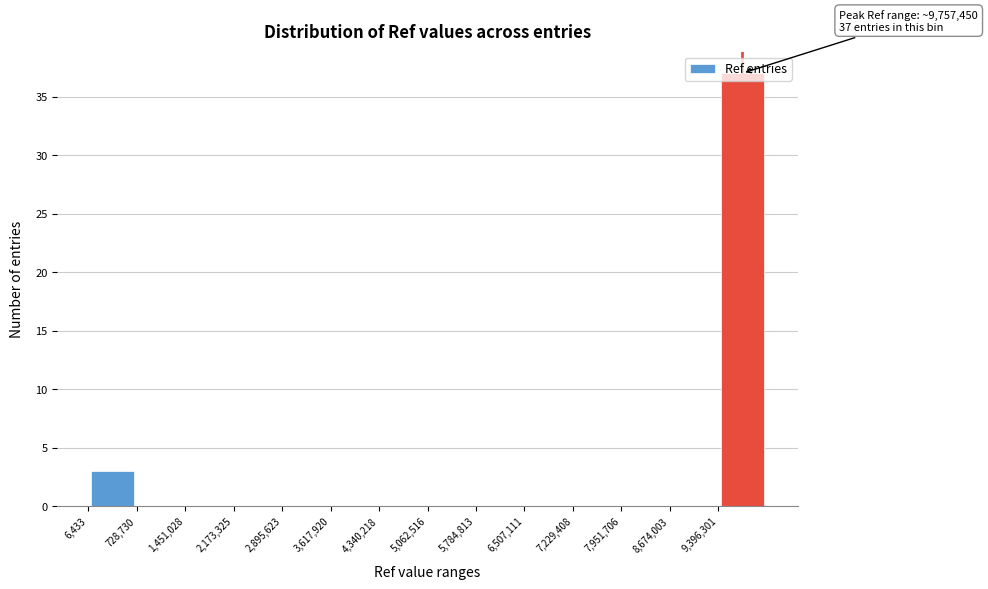

Over which range of the x-axis is the bar tallest?

9400000 to 10100000